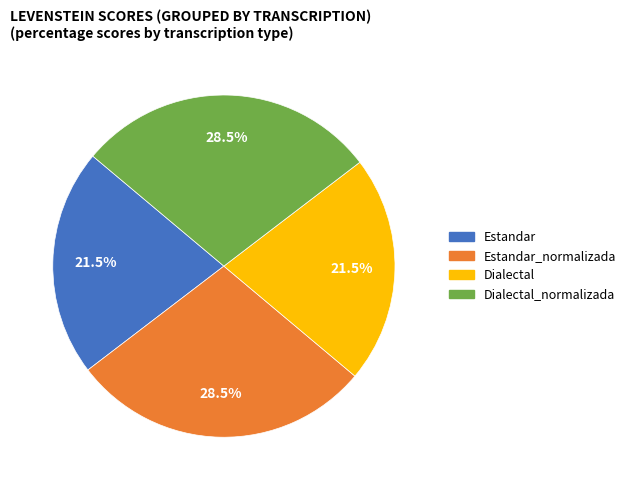

Is there a majority slice in this chart?

No